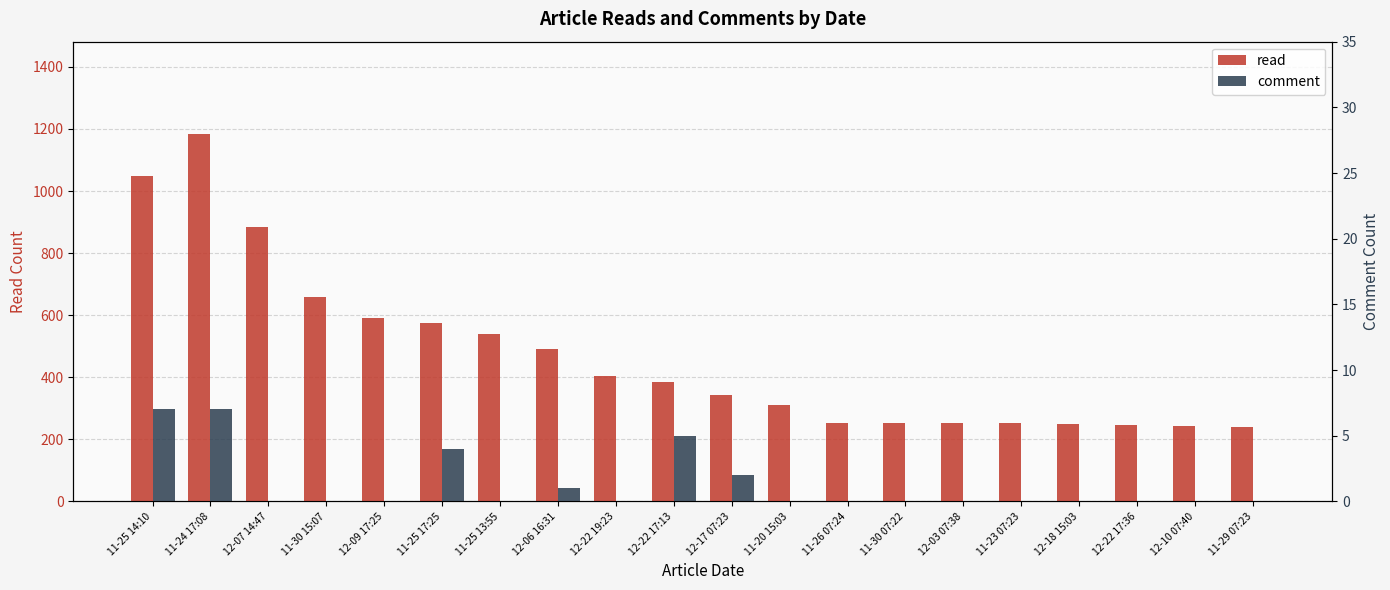

How many comment values are between 0 and 2?

16